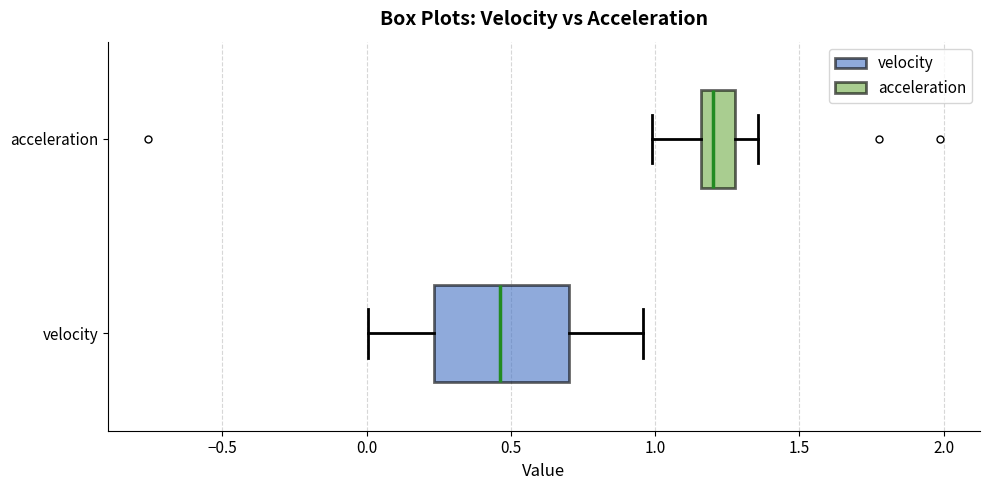

Where is the right edge of the box for acceleration on the x-axis? The values are not printed on the chart, so give them approximately, as read against the axis.

1.30